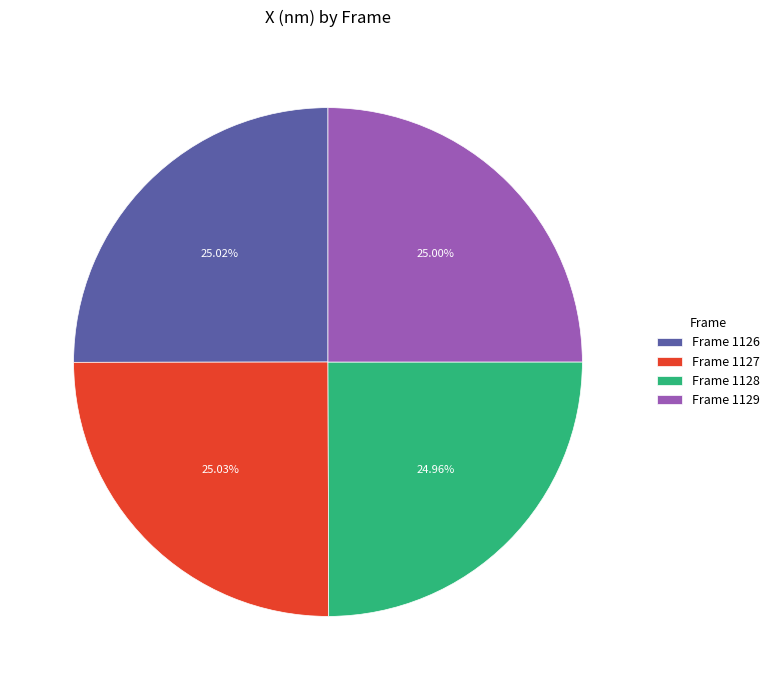

Is there a majority slice in this chart?

No